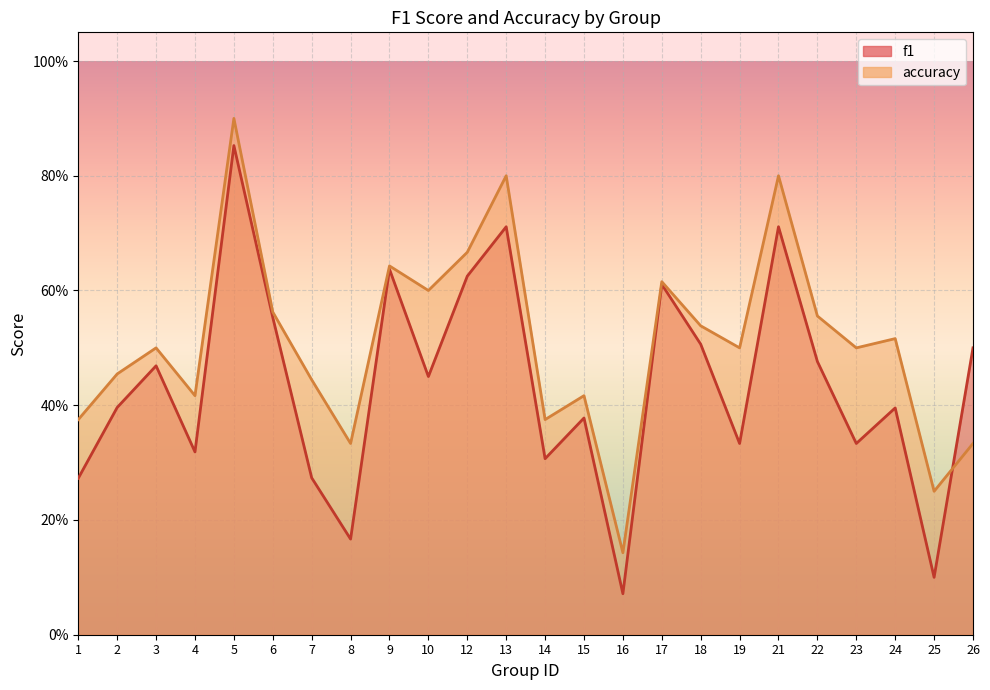

How many times do f1 and accuracy cross each other?

1